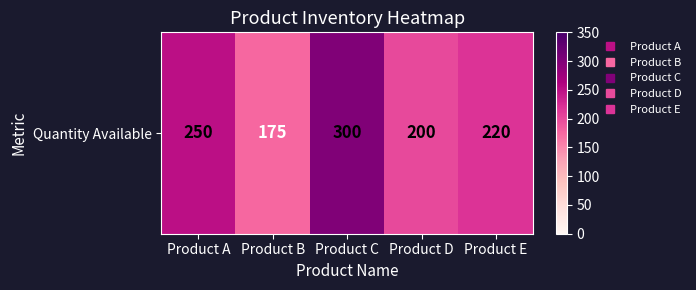

Read the value at Product B, to the nearest 5.

175